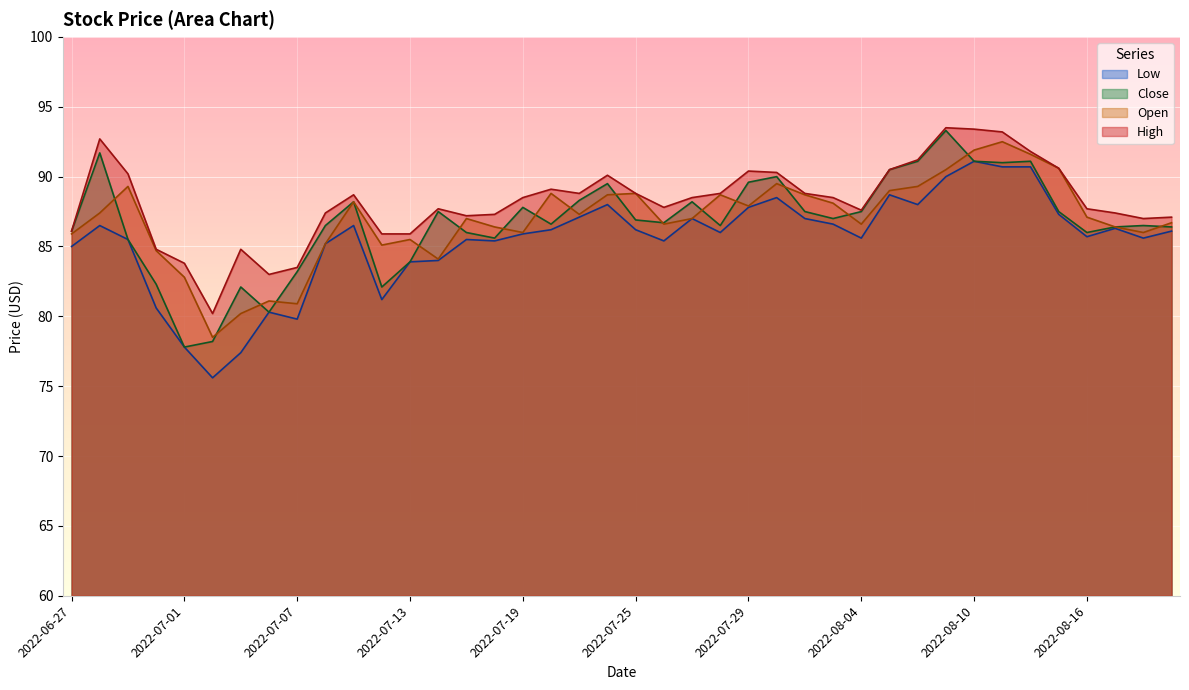

True or false: Low and Close cross at least once.

False